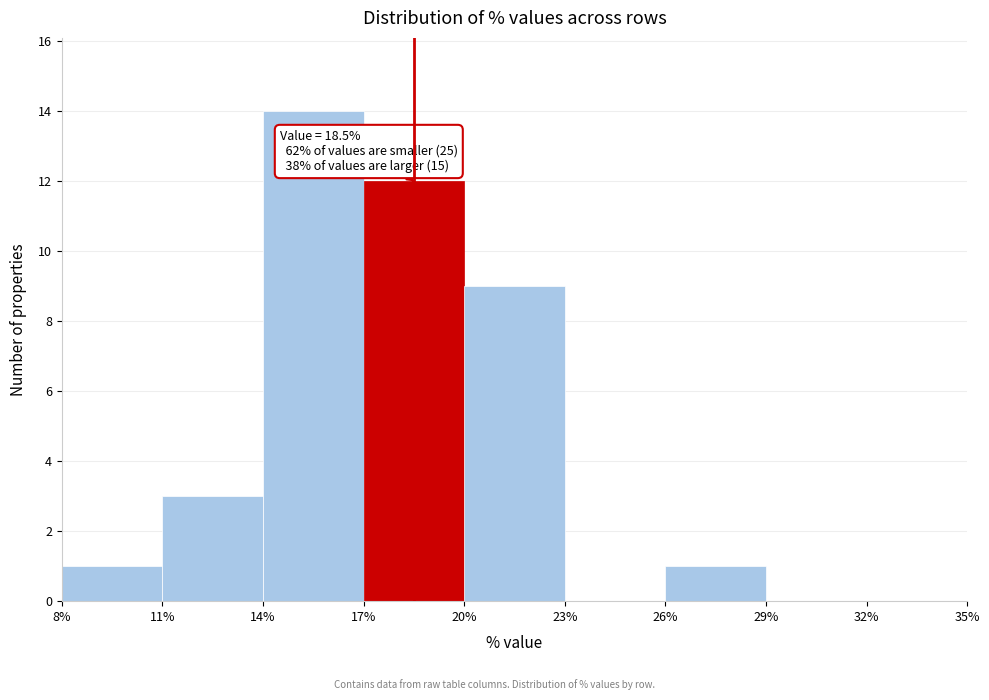

Which range on the x-axis has the tallest bar?

14% to 17%